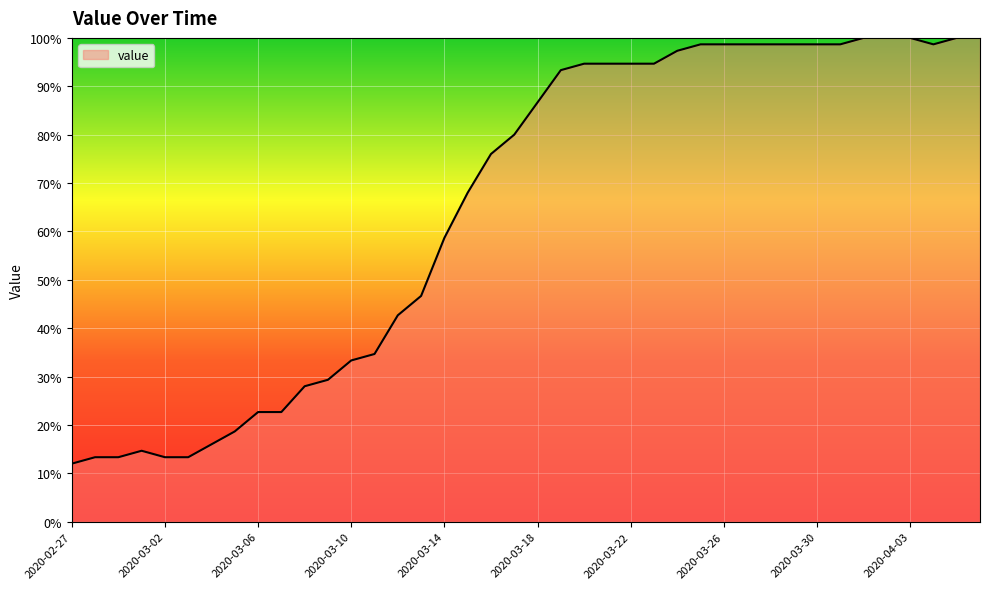

What is the difference between the maximum and minimum values?

88.0